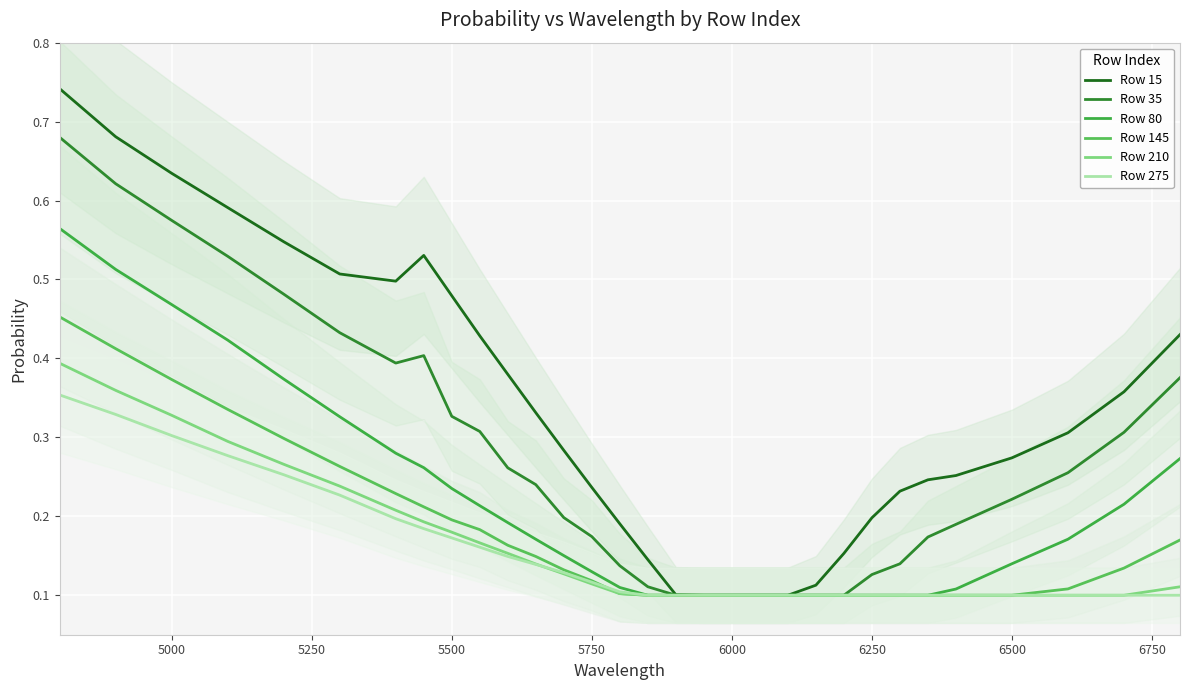

True or false: Row 275 and Row 80 cross at least once.

False